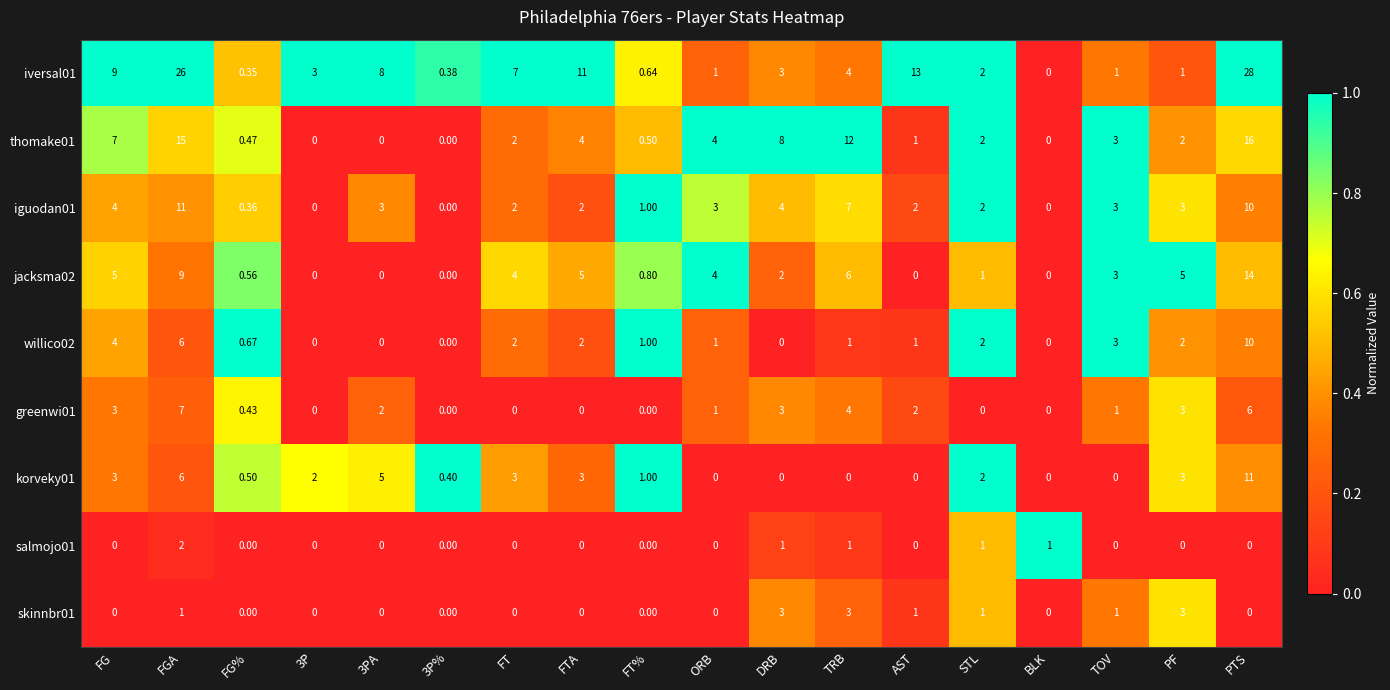

How many series are shown in this chart?

9